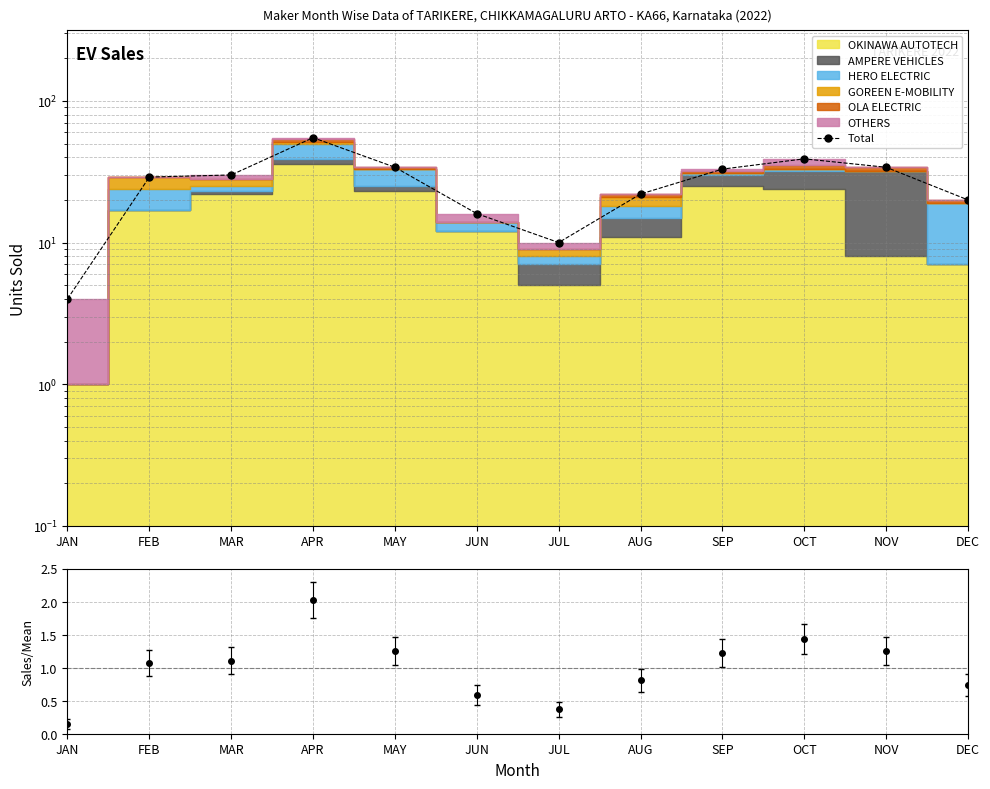

Approximately how many times larger is the value at JAN compared to DEC?

0.2